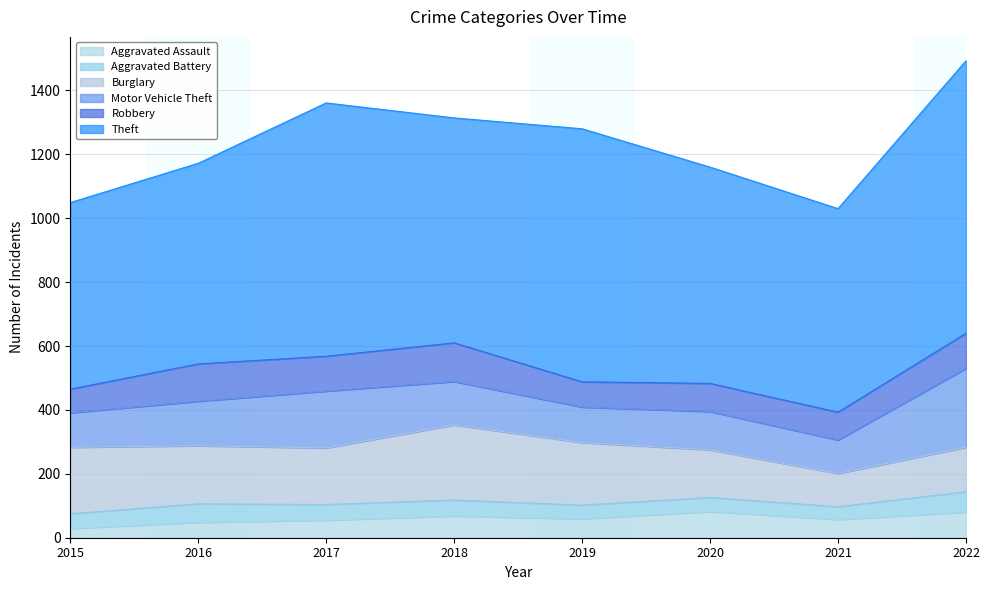

What is the spread (max minus min) of values at 2019?

749